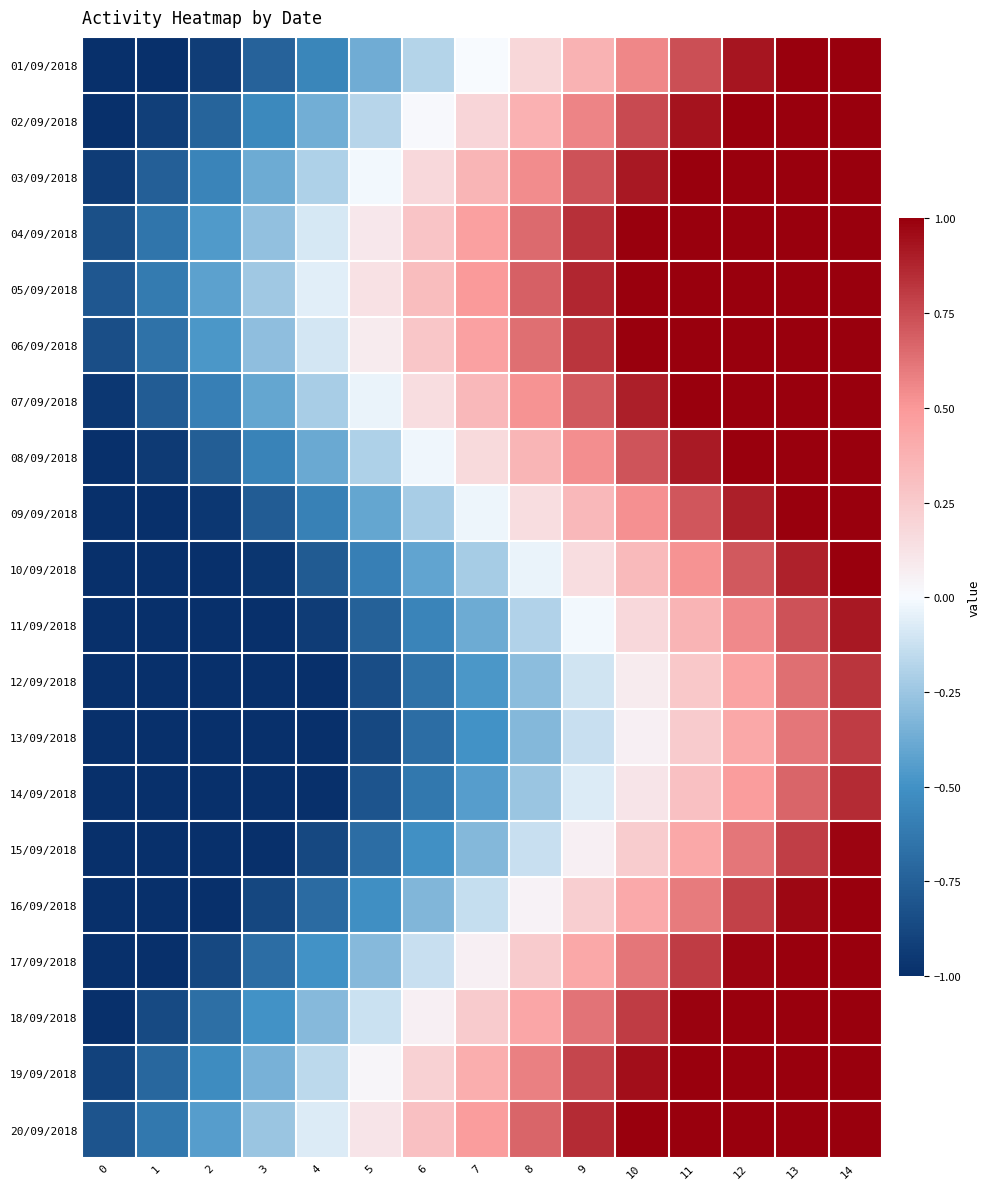

At how many categories does at least one series exceed 0?

10